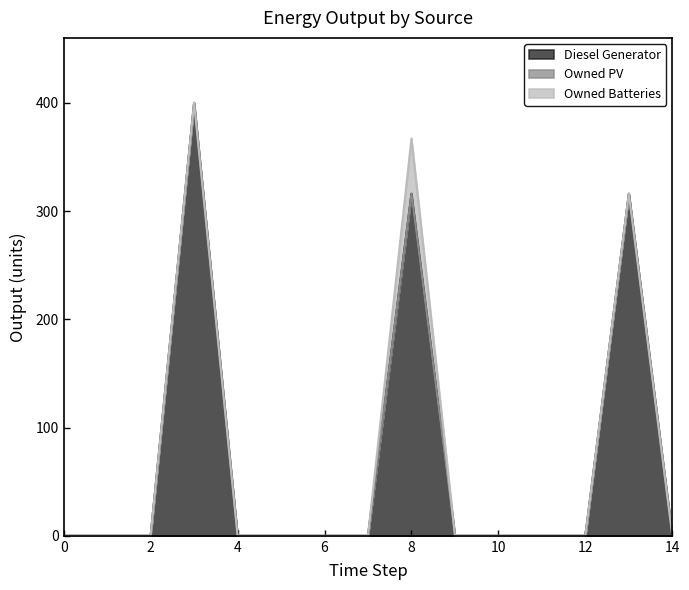

True or false: Owned PV and Diesel Generator cross at least once.

False